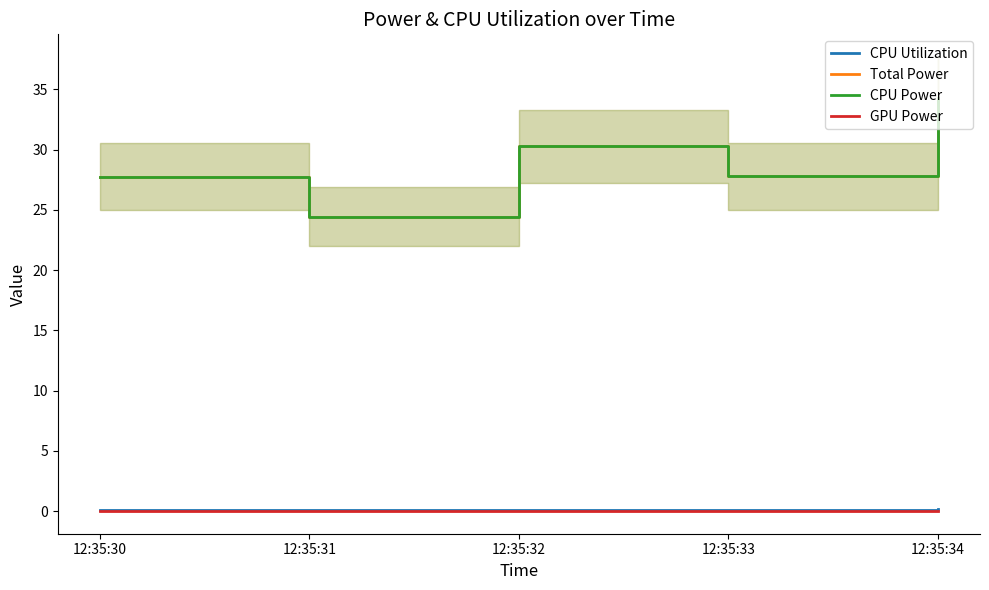

Reading left to right, list all the values displayed in this chart.

CPU Utilization: 0.1	0.1	0.1	0.1	0.1
Total Power: 27.7	24.4	30.3	27.8	34.3
CPU Power: 27.7	24.4	30.3	27.8	34.3
GPU Power: 0.0	0.0	0.0	0.0	0.0